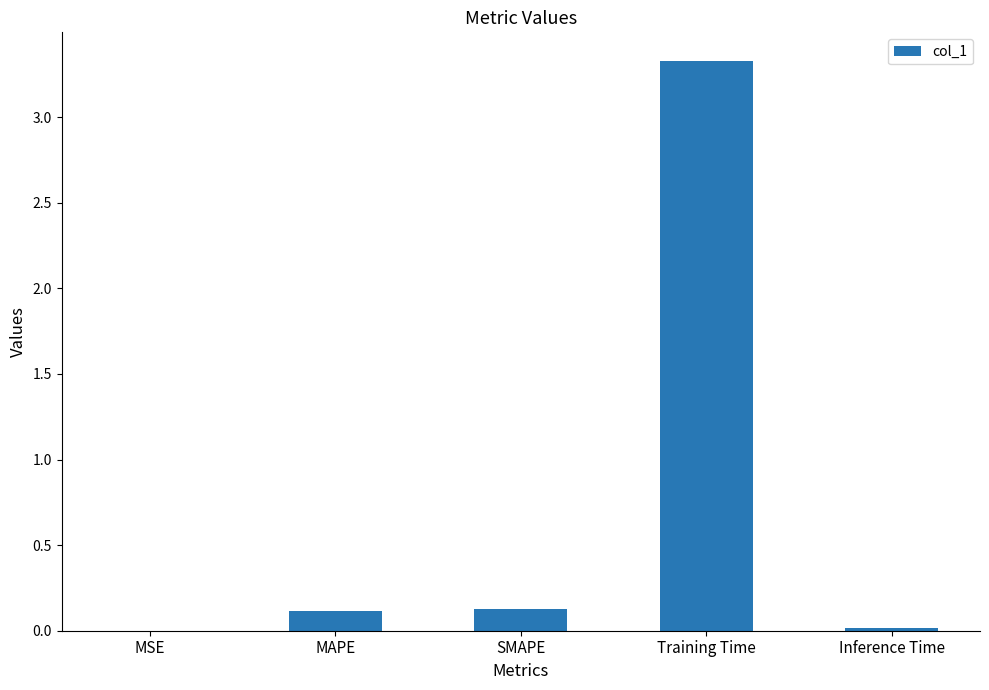

What is the sum of all values?

3.6